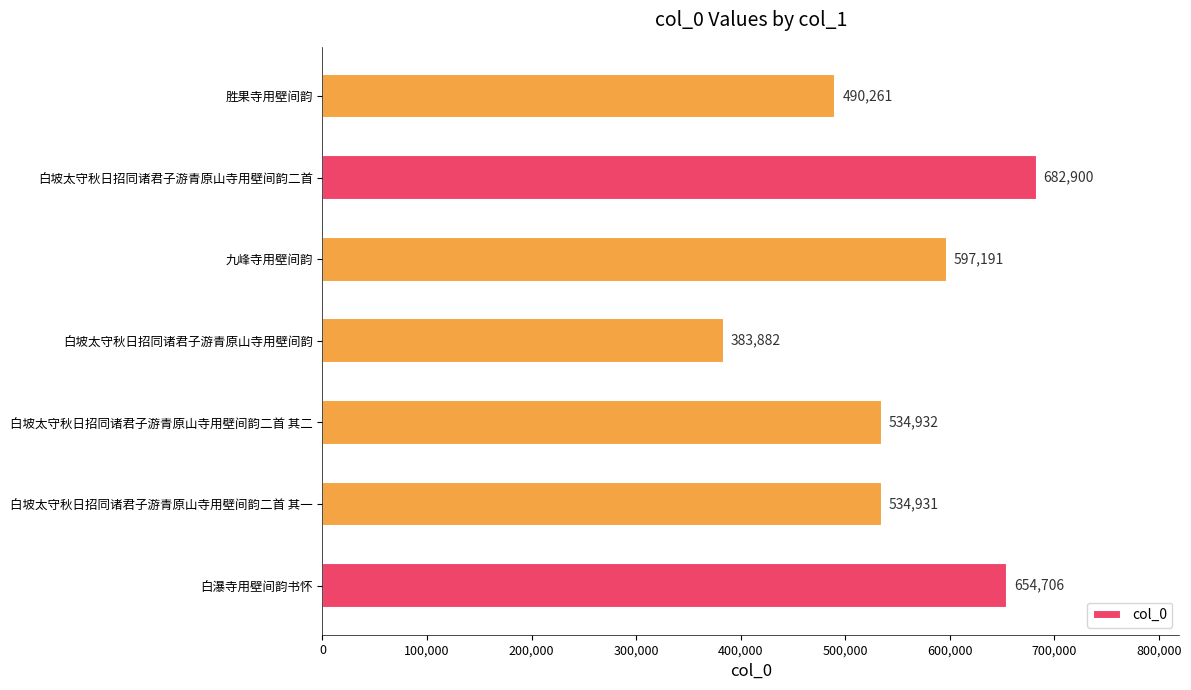

How many data points are less than 534932?

3